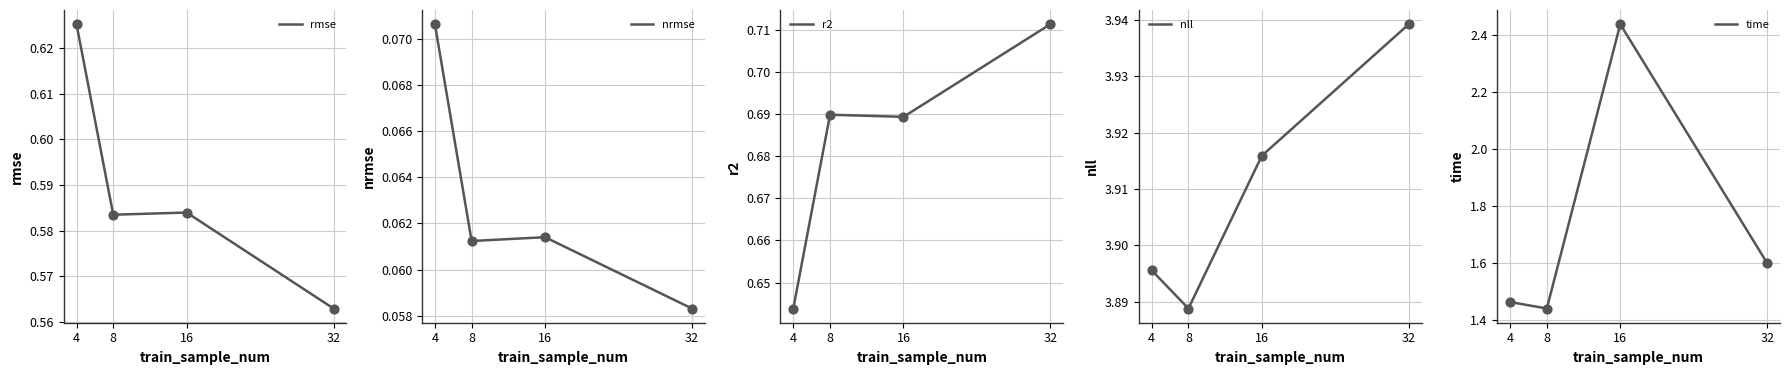

What are all the series names shown in the legend?

rmse, nrmse, r2, nll, time